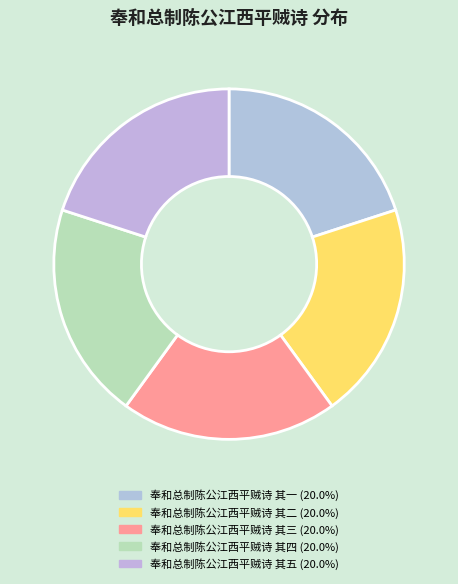

True or false: 奉和总制陈公江西平贼诗 其一 accounts for 7% of the total.

False